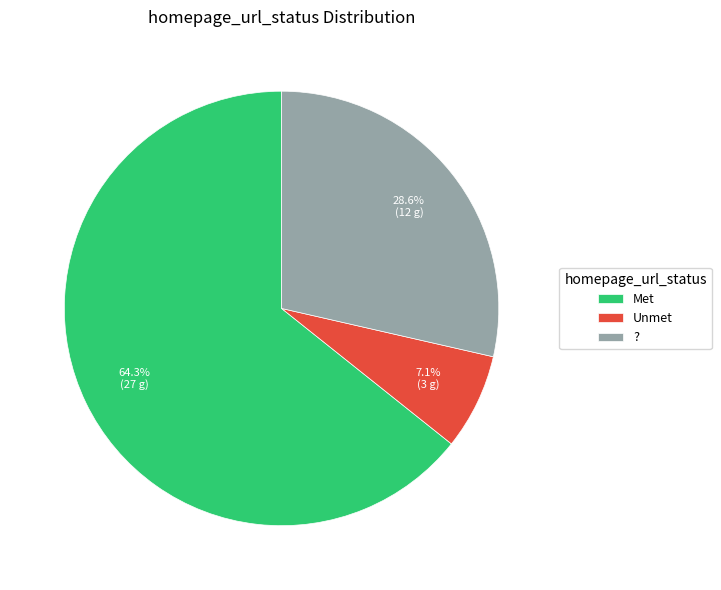

To the nearest percent, what portion does Met represent?

64%